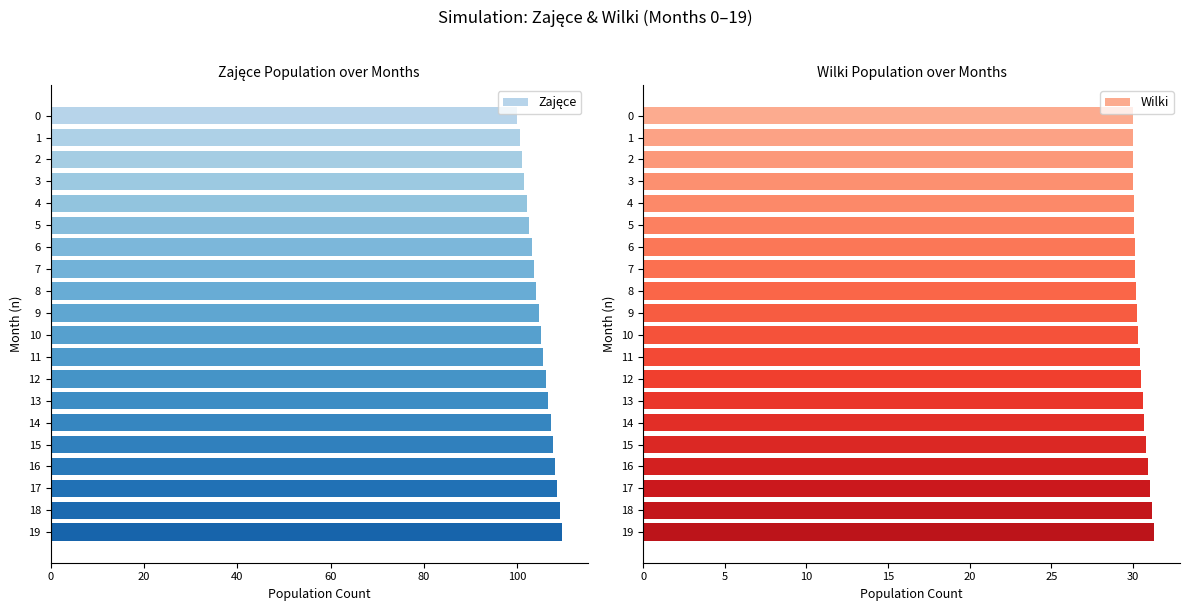

What is the difference between the second highest and minimum values in the Wilki series?

1.2